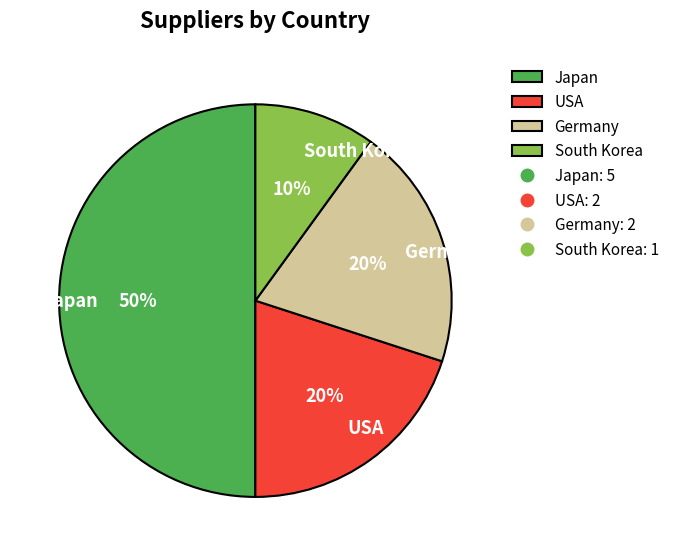

Is the sum of USA and South Korea greater than half?

No